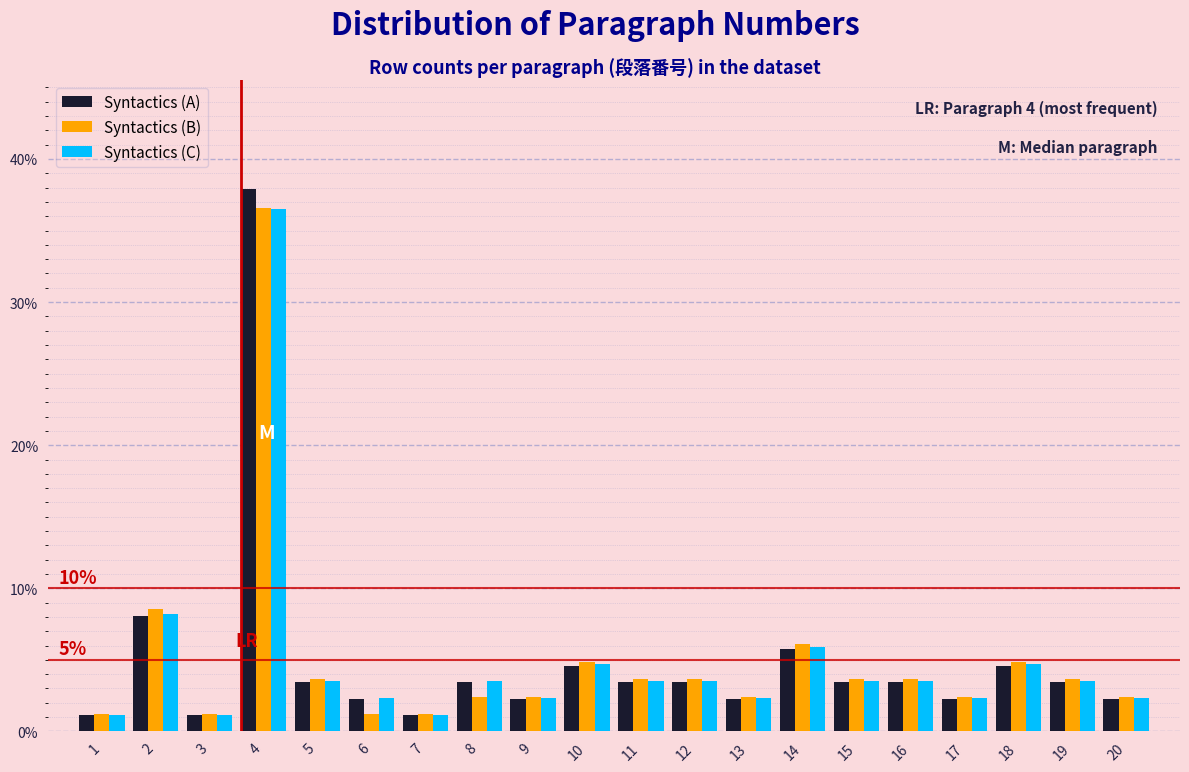

Which category has the highest value across all series?

4